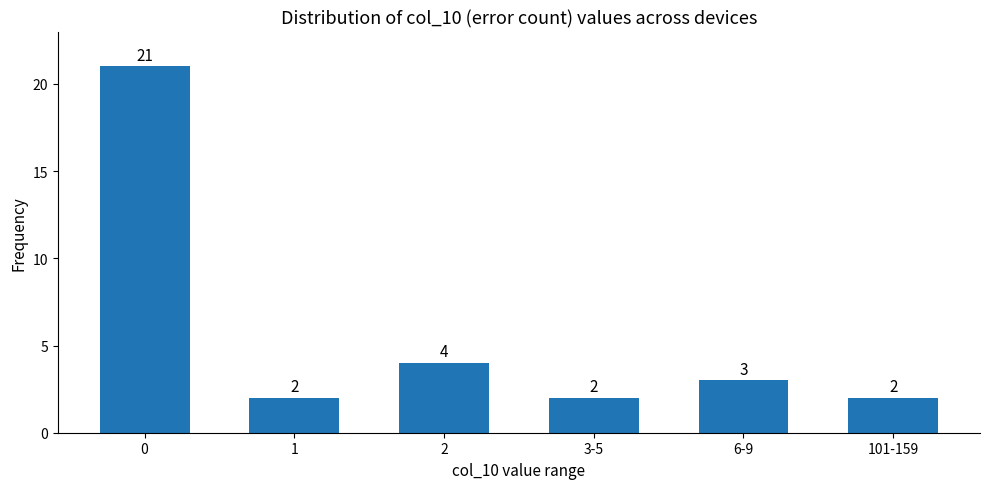

What position from the right is 101-159?

1